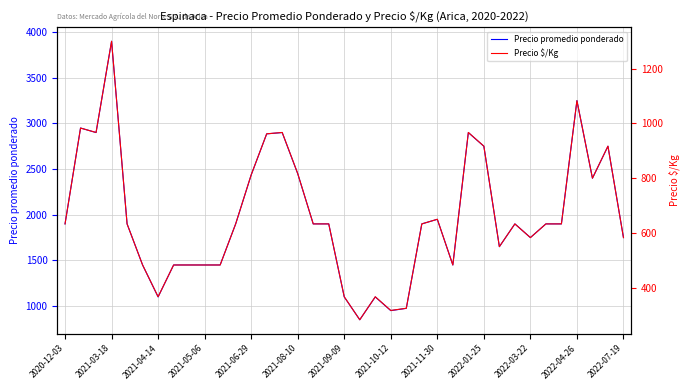

What is the difference between the highest and lowest values at 17?

1267